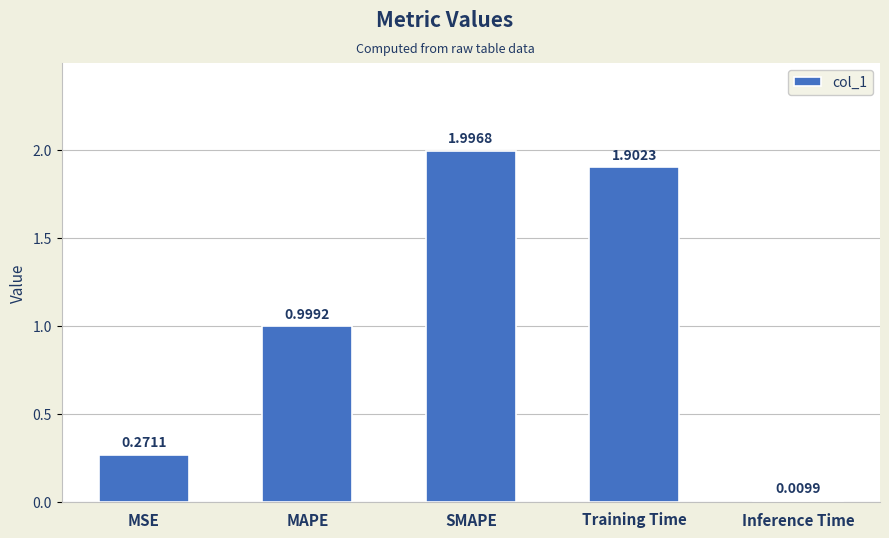

List the labels in order of value, largest first.

SMAPE, Training Time, MAPE, MSE, Inference Time